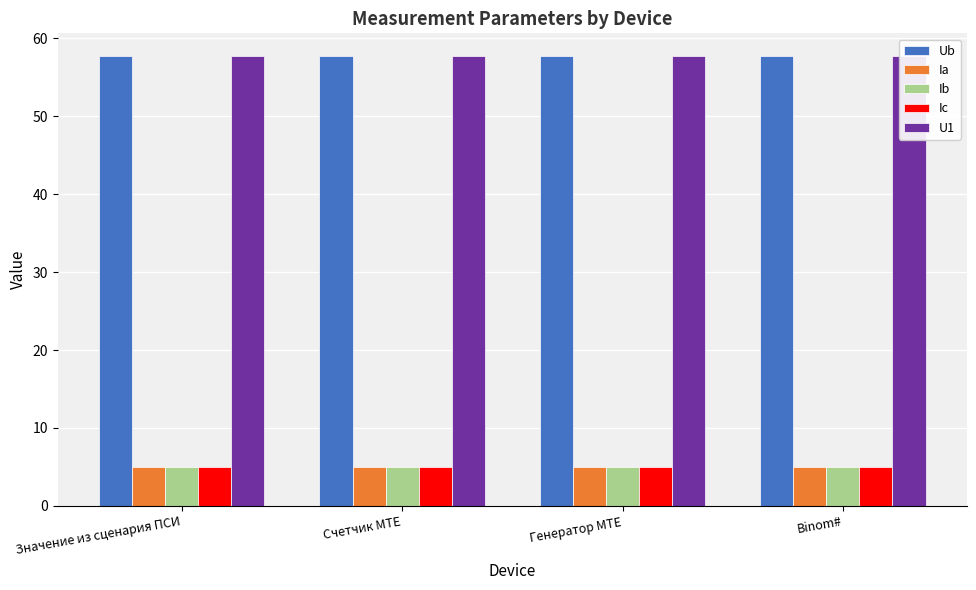

Where is Ib nearest to the value 5?

Значение из сценария ПСИ